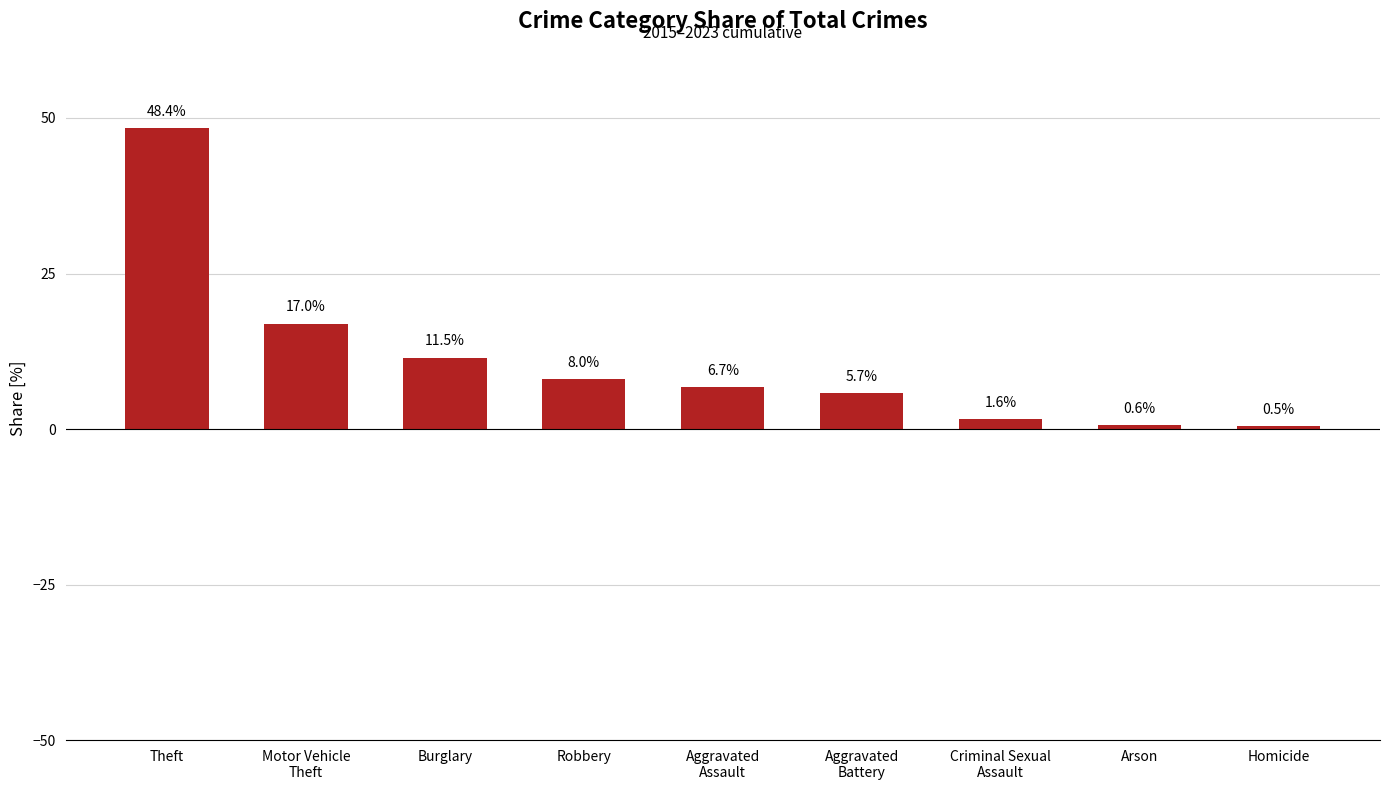

The value at Robbery is 8.0. True or false?

True